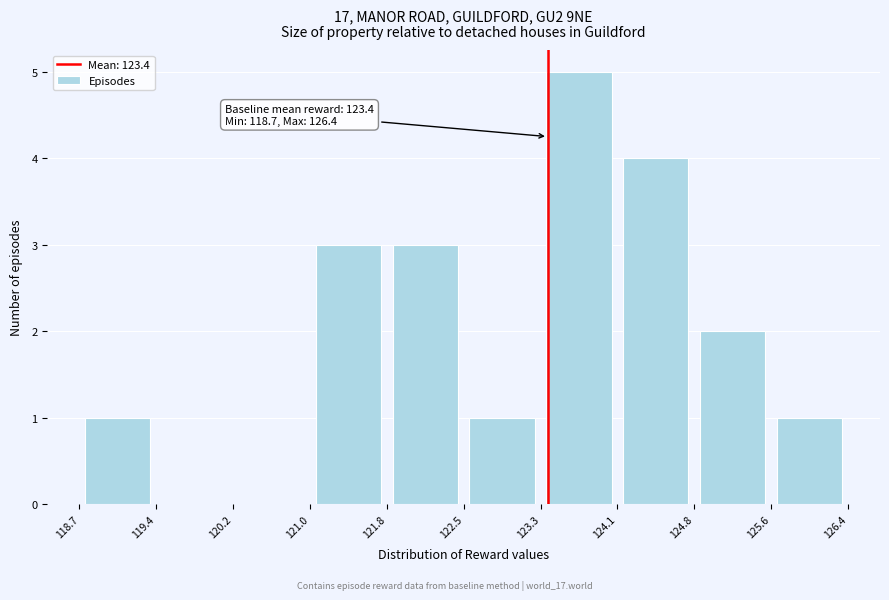

Over which range of the x-axis is the bar tallest?

123.3 to 124.1